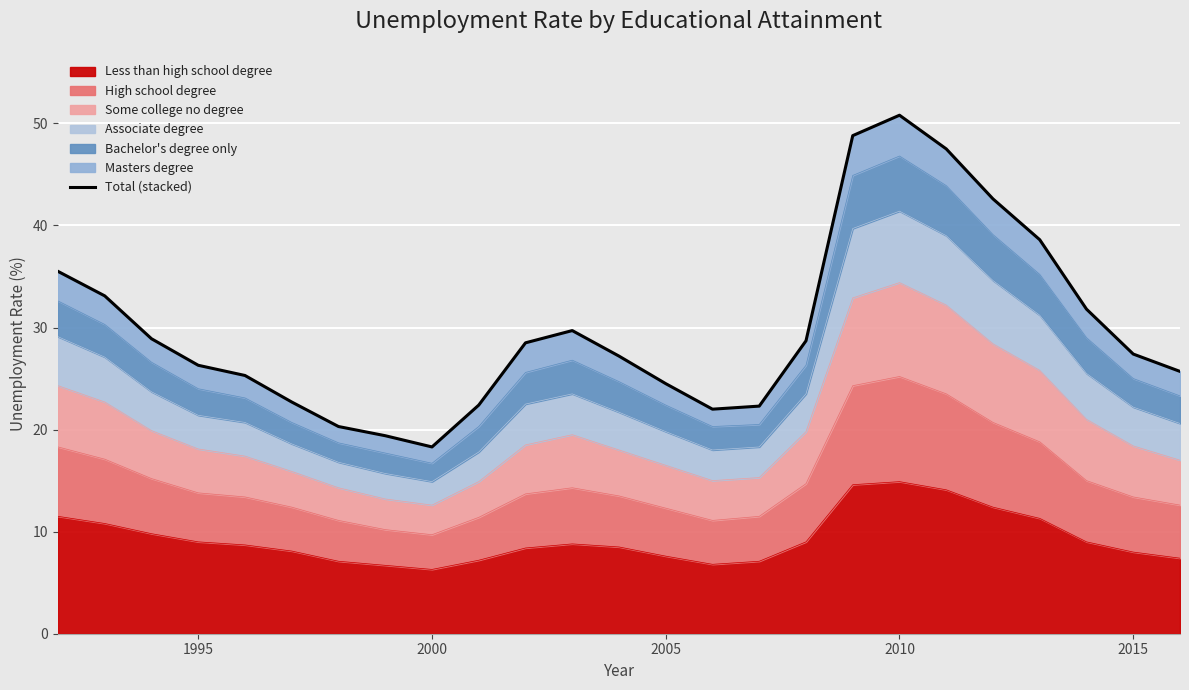

What is the lowest value of the Less than high school degree series?

6.3